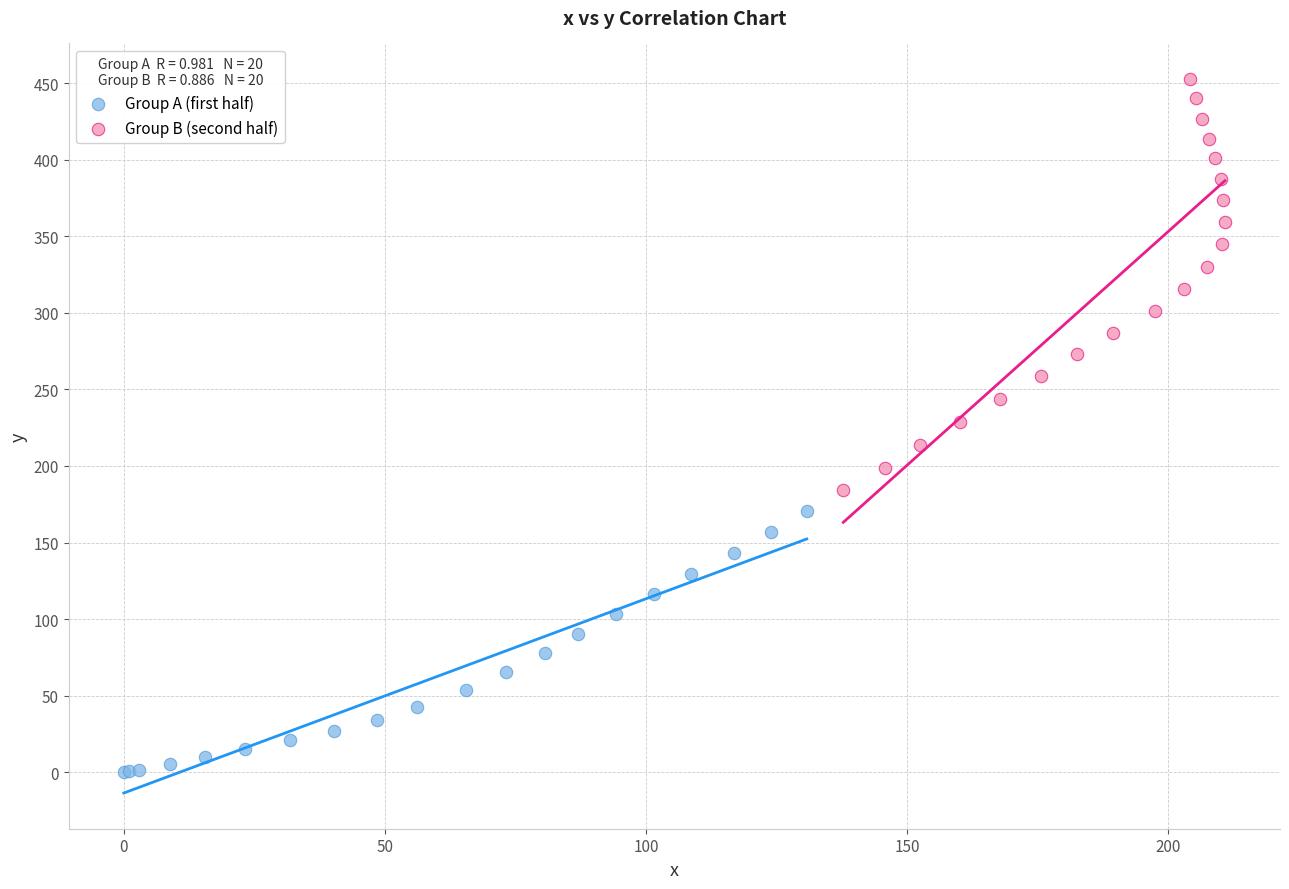

Which series has the largest Y range (max minus min)?

Group B (second half)